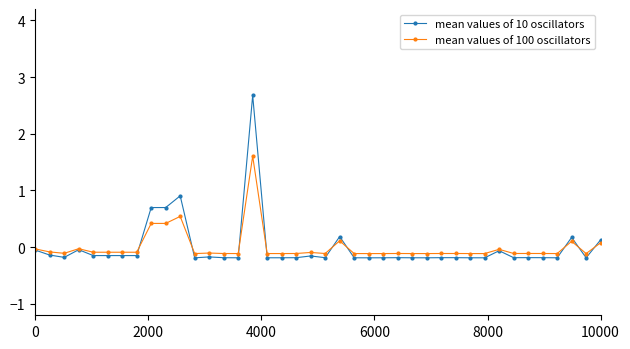

True or false: mean values of 100 oscillators has more than 2 interior local peaks.

True